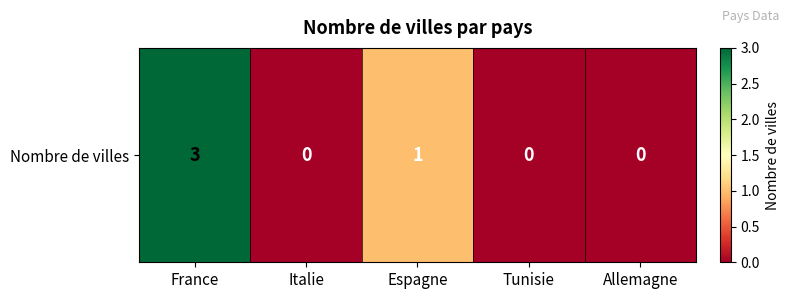

Which has a higher value, Italie or Tunisie?

Italie